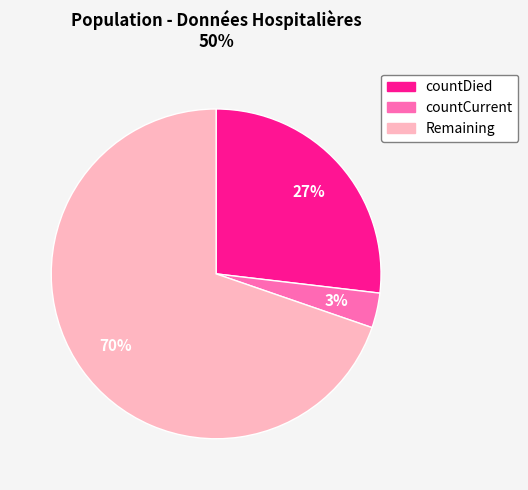

To the nearest percent, what is the average slice percentage?

33%